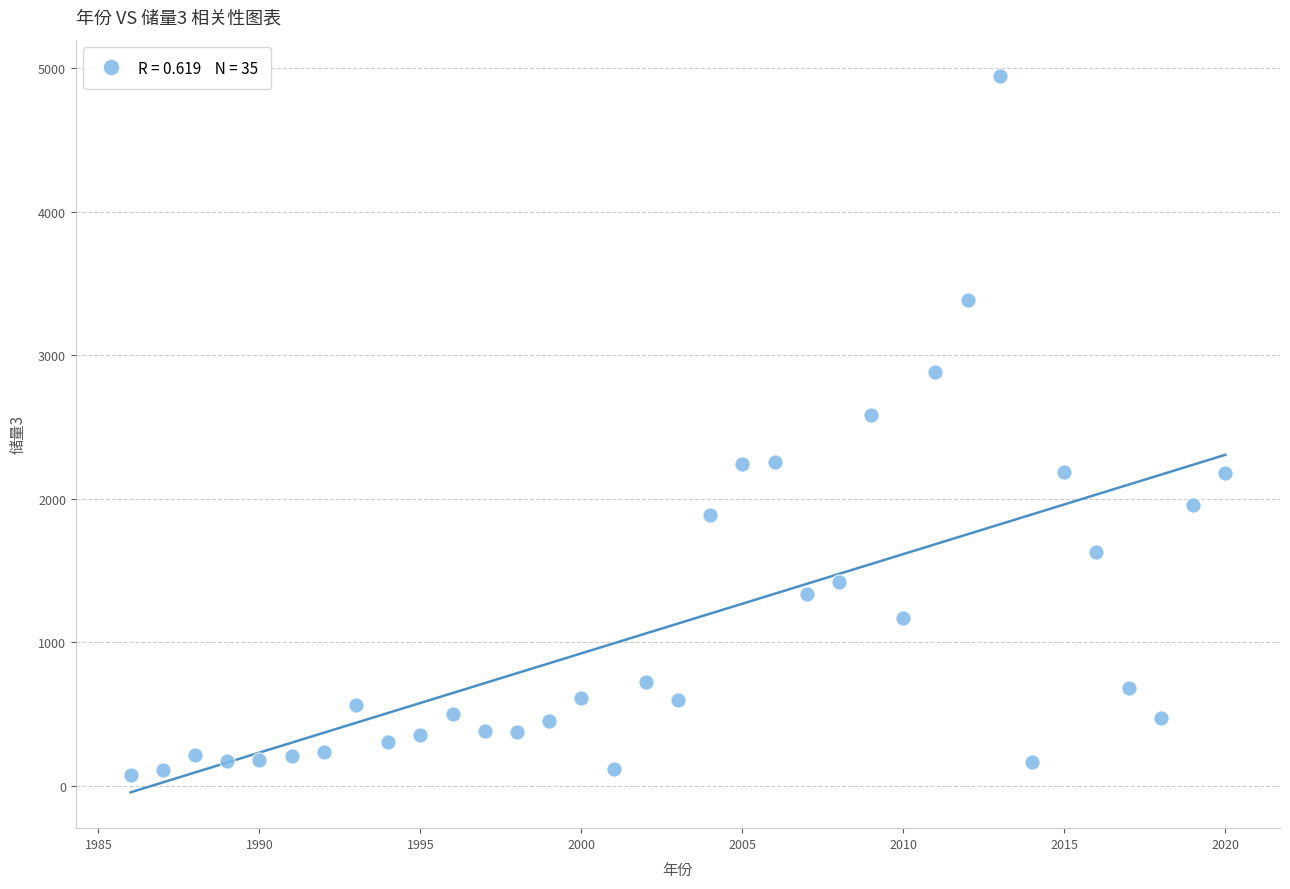

What is the range of X values (max minus min)?

34.0